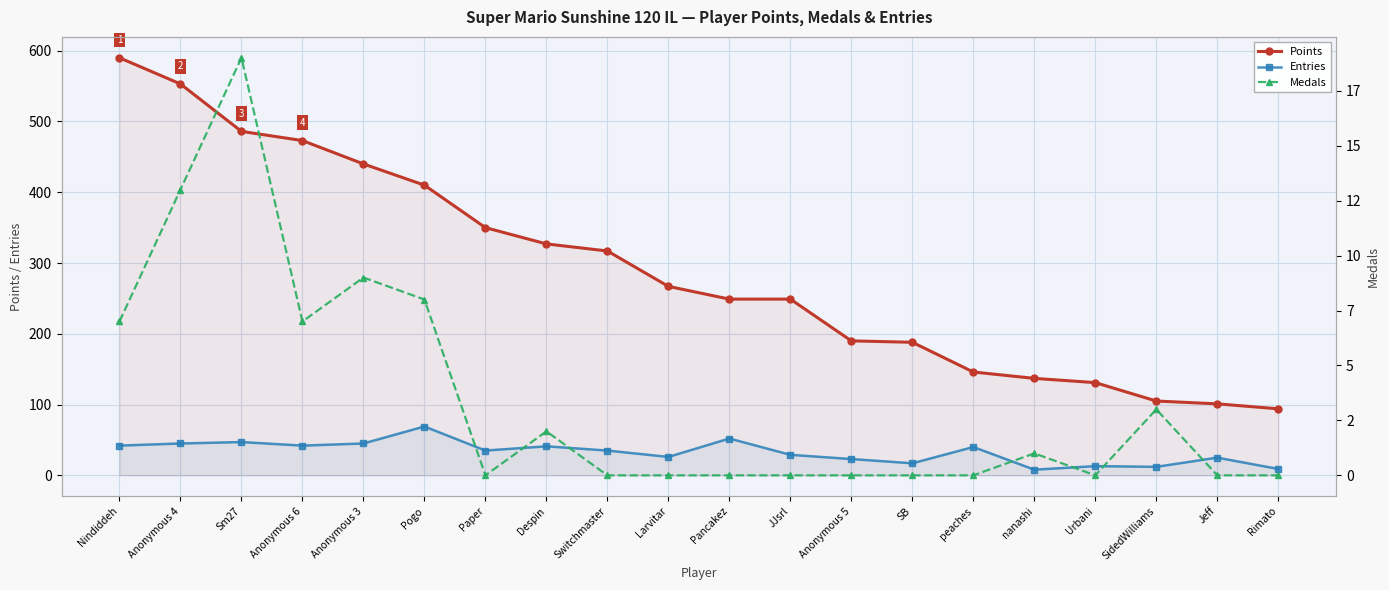

What is the difference between the Medals values at Anonymous 4 and Anonymous 6?

6